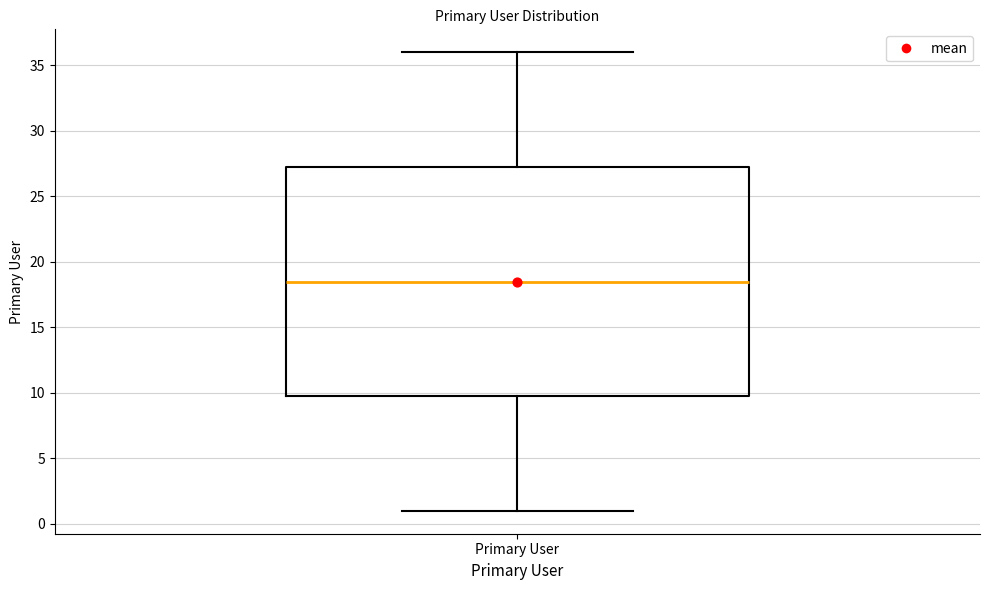

Transcribe this box plot: give where the median line is, the range the box spans, and where the two whiskers end, as read against the y-axis. The values are not printed on the chart, so give them approximately, as read against the axis.

median 18.5, box 10.0 to 27.5, whiskers 1.0 to 36.0